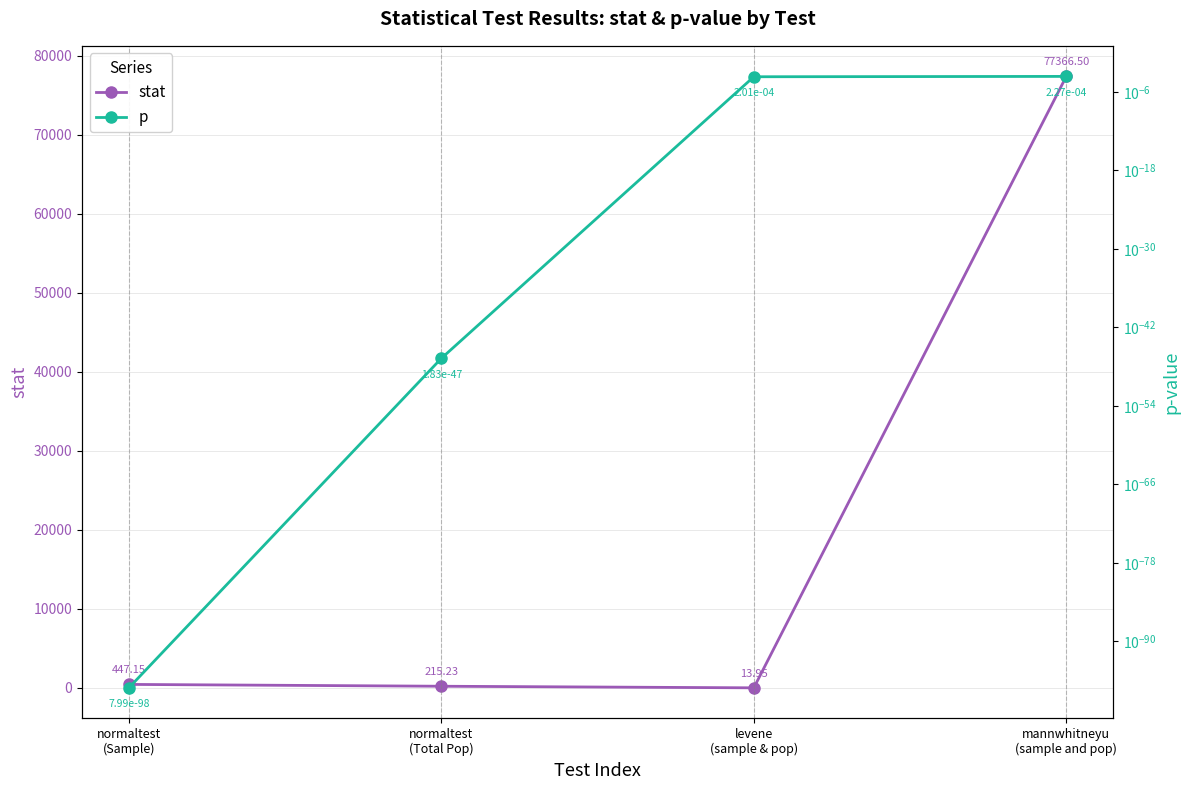

Is it true that p equals 0.0 at normaltest
(Total Pop)?

True